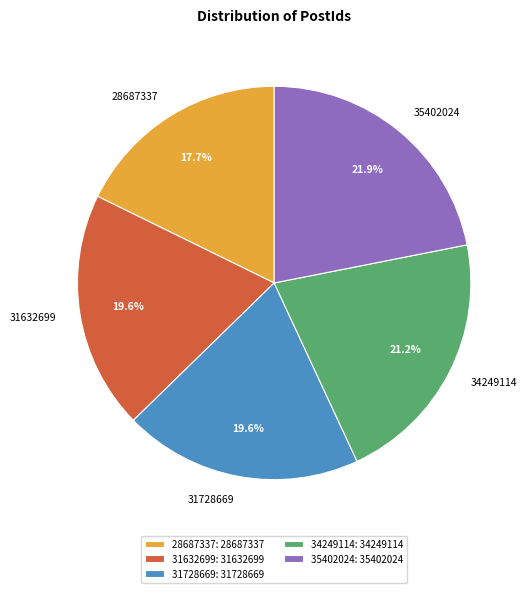

True or false: 35402024 accounts for 12% of the total.

False